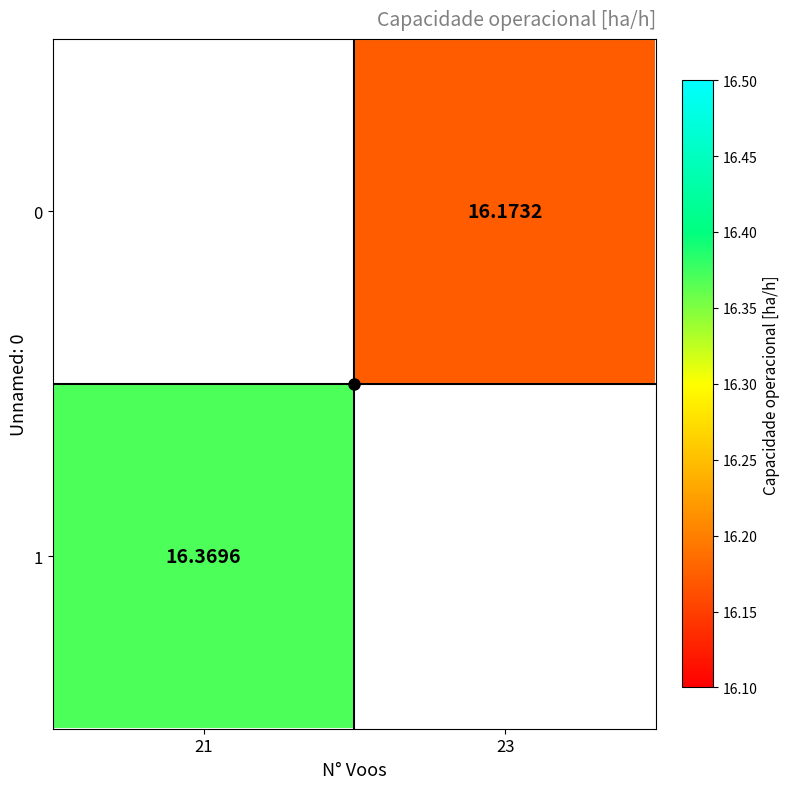

How many values in 0 are above zero?

1